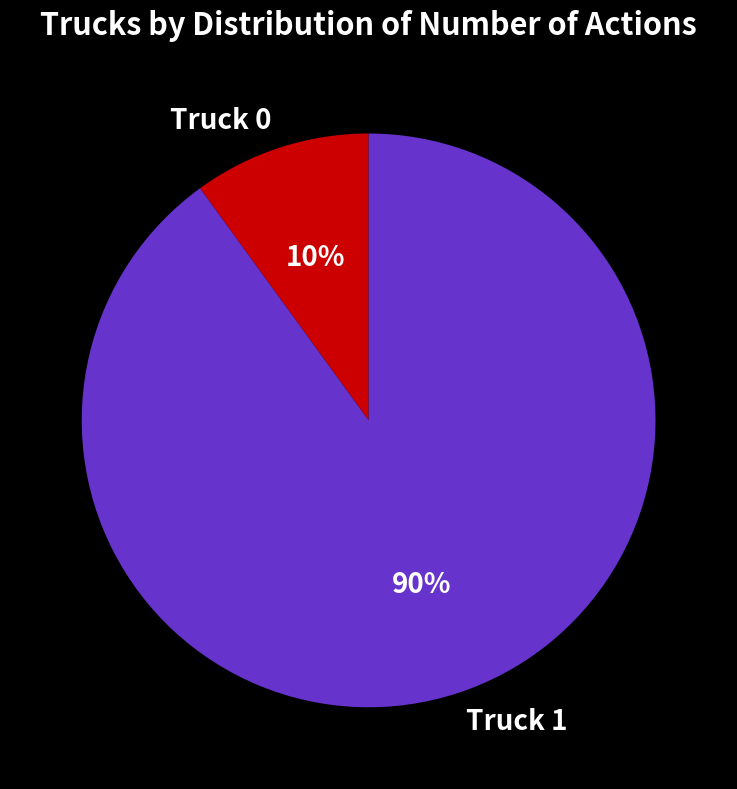

Do Truck 0 and Truck 1 together represent more than half of the pie?

Yes